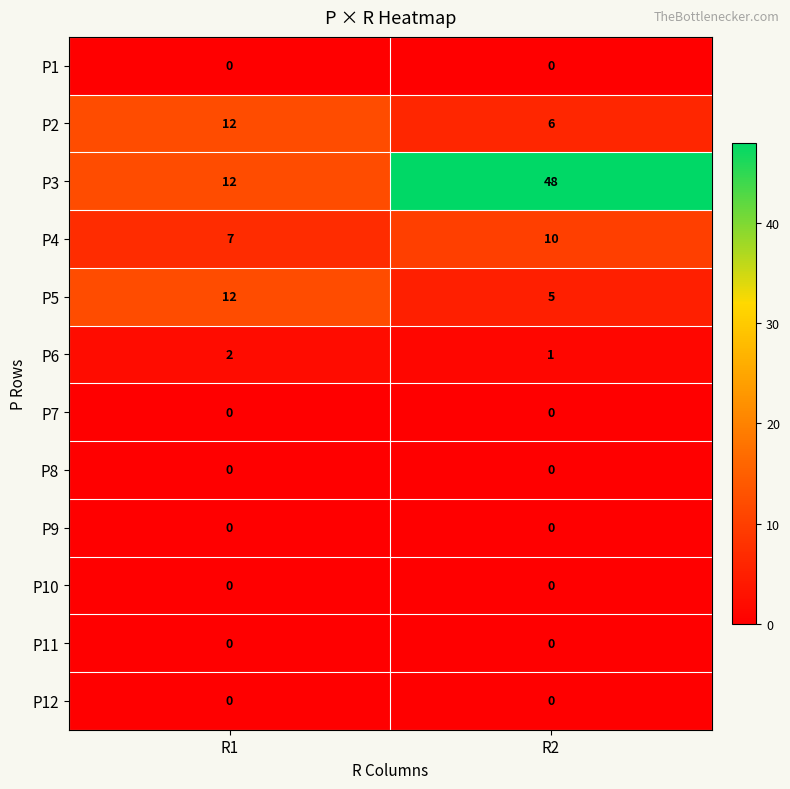

What is the difference between the highest and lowest values at R2?

48